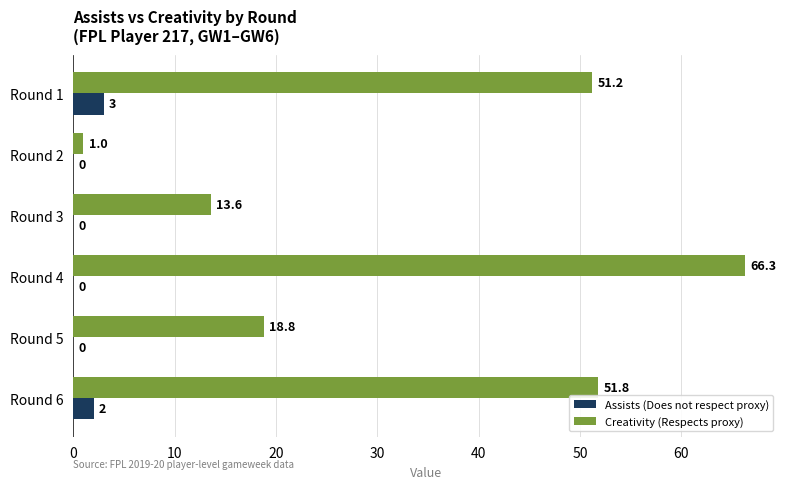

What is the sum of the Assists (Does not respect proxy) values at Round 3 and Round 1?

3.0